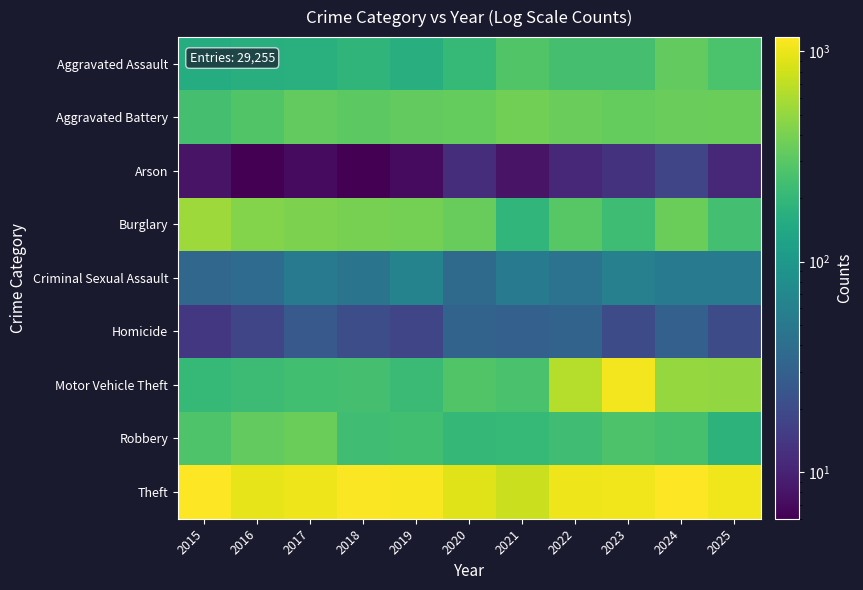

What is the difference between the highest and lowest values at 2025?

1039